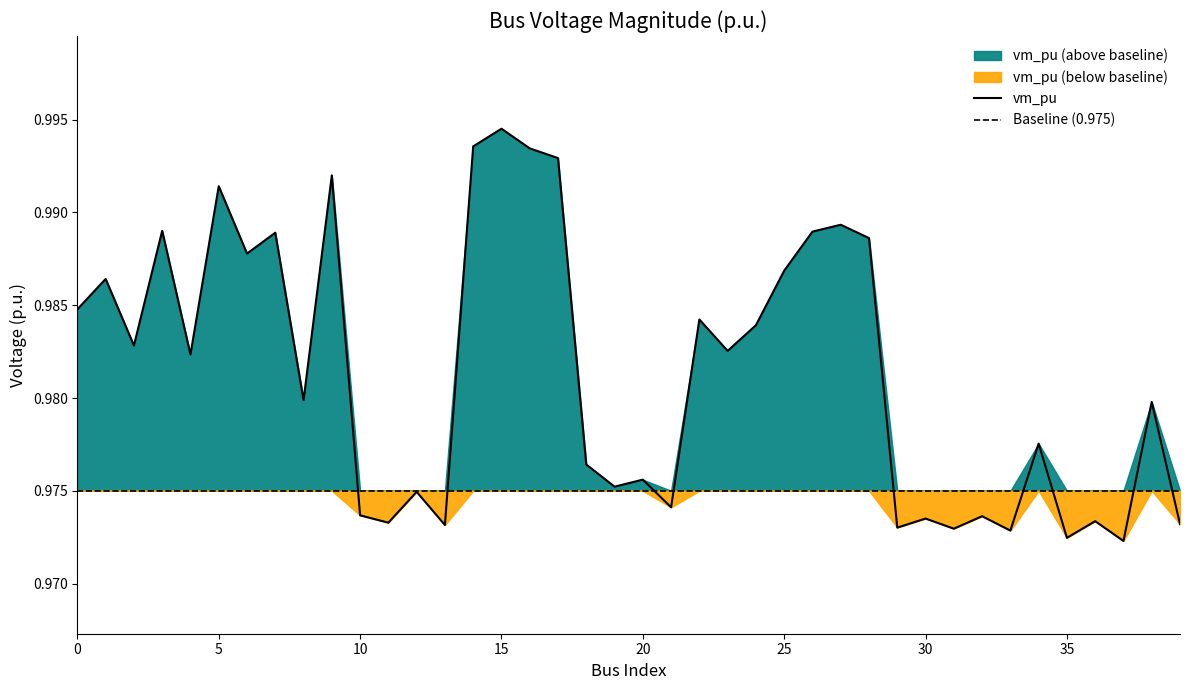

At which label is the value closest to 0?

37